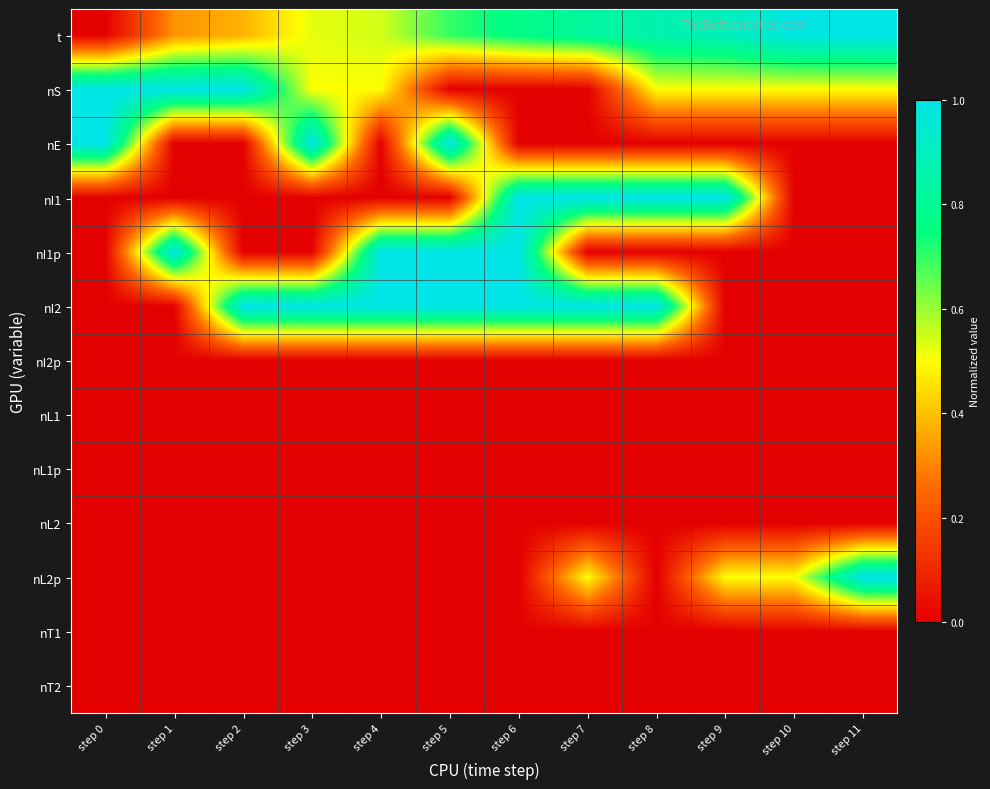

Reading left to right, extract all data points from this chart.

t: step 0=0.0	step 1=0.3	step 2=0.4	step 3=0.5	step 4=0.5	step 5=0.7	step 6=0.8	step 7=0.8	step 8=0.9	step 9=0.9	step 10=1.0	step 11=1.0
nS: step 0=1.0	step 1=1.0	step 2=1.0	step 3=0.5	step 4=0.5	step 5=0.0	step 6=0.0	step 7=0.0	step 8=0.5	step 9=0.5	step 10=0.5	step 11=0.5
nE: step 0=1.0	step 1=0.0	step 2=0.0	step 3=1.0	step 4=0.0	step 5=1.0	step 6=0.0	step 7=0.0	step 8=0.0	step 9=0.0	step 10=0.0	step 11=0.0
nI1: step 0=0.0	step 1=0.0	step 2=0.0	step 3=0.0	step 4=0.0	step 5=0.0	step 6=1.0	step 7=1.0	step 8=1.0	step 9=1.0	step 10=0.0	step 11=0.0
nI1p: step 0=0.0	step 1=1.0	step 2=0.0	step 3=0.0	step 4=1.0	step 5=1.0	step 6=1.0	step 7=0.0	step 8=0.0	step 9=0.0	step 10=0.0	step 11=0.0
nI2: step 0=0.0	step 1=0.0	step 2=1.0	step 3=1.0	step 4=1.0	step 5=1.0	step 6=1.0	step 7=1.0	step 8=1.0	step 9=0.0	step 10=0.0	step 11=0.0
nI2p: step 0=0.0	step 1=0.0	step 2=0.0	step 3=0.0	step 4=0.0	step 5=0.0	step 6=0.0	step 7=0.0	step 8=0.0	step 9=0.0	step 10=0.0	step 11=0.0
nL1: step 0=0.0	step 1=0.0	step 2=0.0	step 3=0.0	step 4=0.0	step 5=0.0	step 6=0.0	step 7=0.0	step 8=0.0	step 9=0.0	step 10=0.0	step 11=0.0
nL1p: step 0=0.0	step 1=0.0	step 2=0.0	step 3=0.0	step 4=0.0	step 5=0.0	step 6=0.0	step 7=0.0	step 8=0.0	step 9=0.0	step 10=0.0	step 11=0.0
nL2: step 0=0.0	step 1=0.0	step 2=0.0	step 3=0.0	step 4=0.0	step 5=0.0	step 6=0.0	step 7=0.0	step 8=0.0	step 9=0.0	step 10=0.0	step 11=0.0
nL2p: step 0=0.0	step 1=0.0	step 2=0.0	step 3=0.0	step 4=0.0	step 5=0.0	step 6=0.0	step 7=0.5	step 8=0.0	step 9=0.5	step 10=0.5	step 11=1.0
nT1: step 0=0.0	step 1=0.0	step 2=0.0	step 3=0.0	step 4=0.0	step 5=0.0	step 6=0.0	step 7=0.0	step 8=0.0	step 9=0.0	step 10=0.0	step 11=0.0
nT2: step 0=0.0	step 1=0.0	step 2=0.0	step 3=0.0	step 4=0.0	step 5=0.0	step 6=0.0	step 7=0.0	step 8=0.0	step 9=0.0	step 10=0.0	step 11=0.0